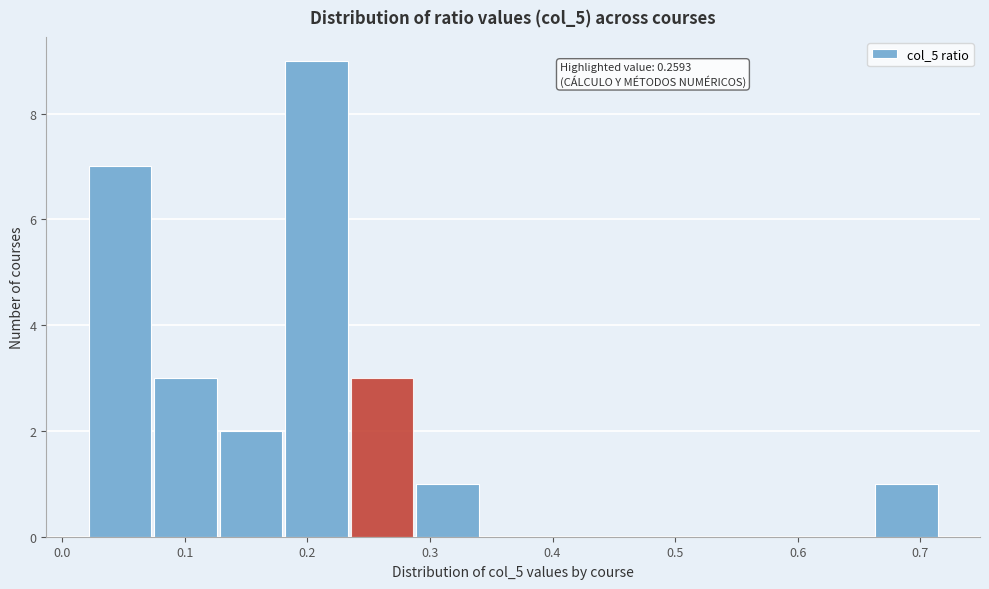

Over which range of the x-axis is the bar tallest?

0.18 to 0.24